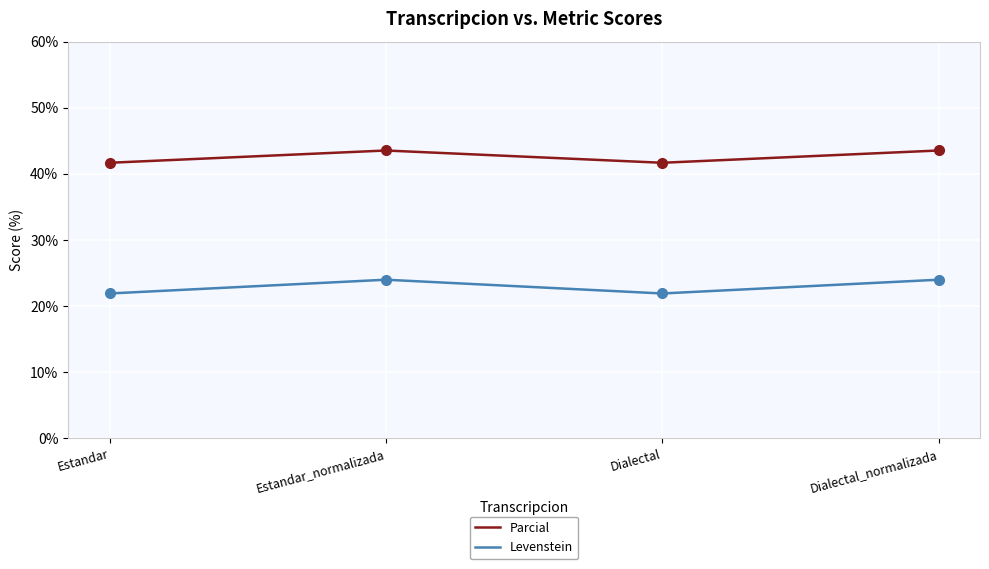

What value does the Parcial series have at Dialectal?

41.7